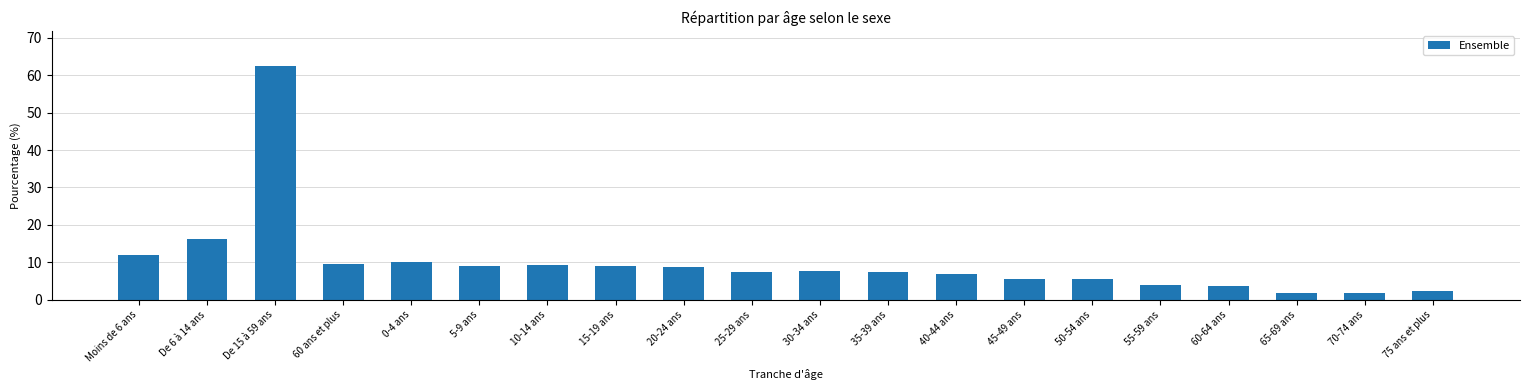

What value does the data have at 25-29 ans?

7.5